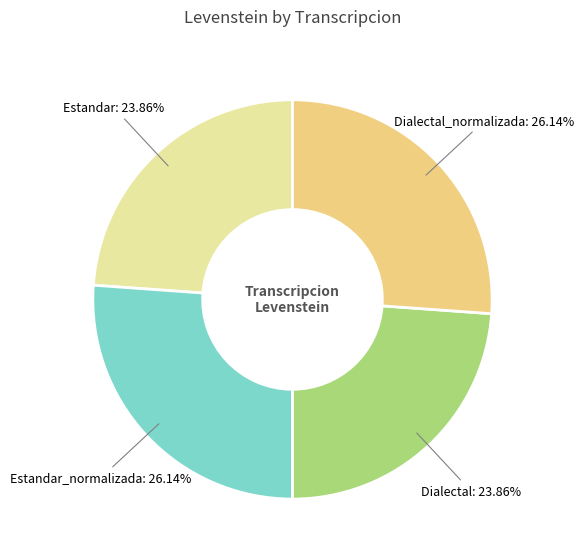

Does Estandar_normalizada represent more than half of the total?

No